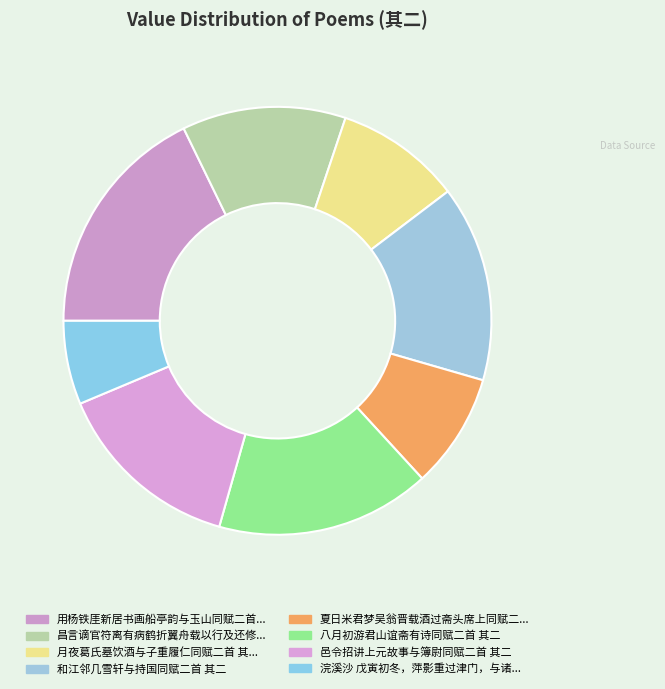

How many segments does this pie chart have?

8